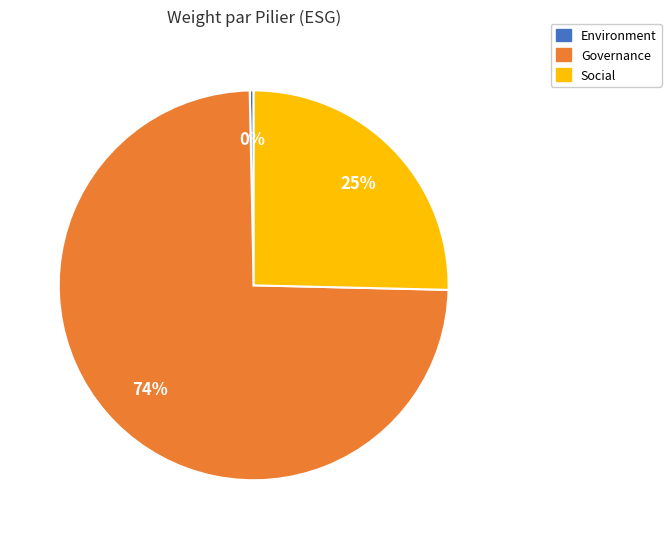

The Governance slice represents 74% of the pie. True or false?

True